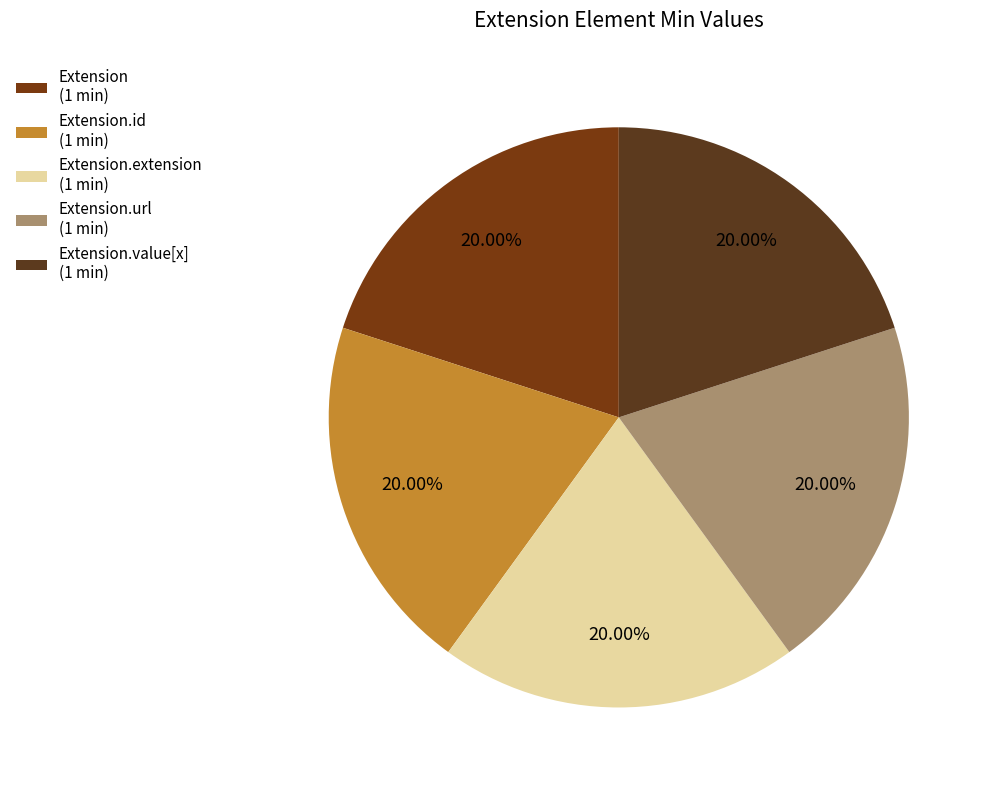

Count the number of slices in the pie.

5